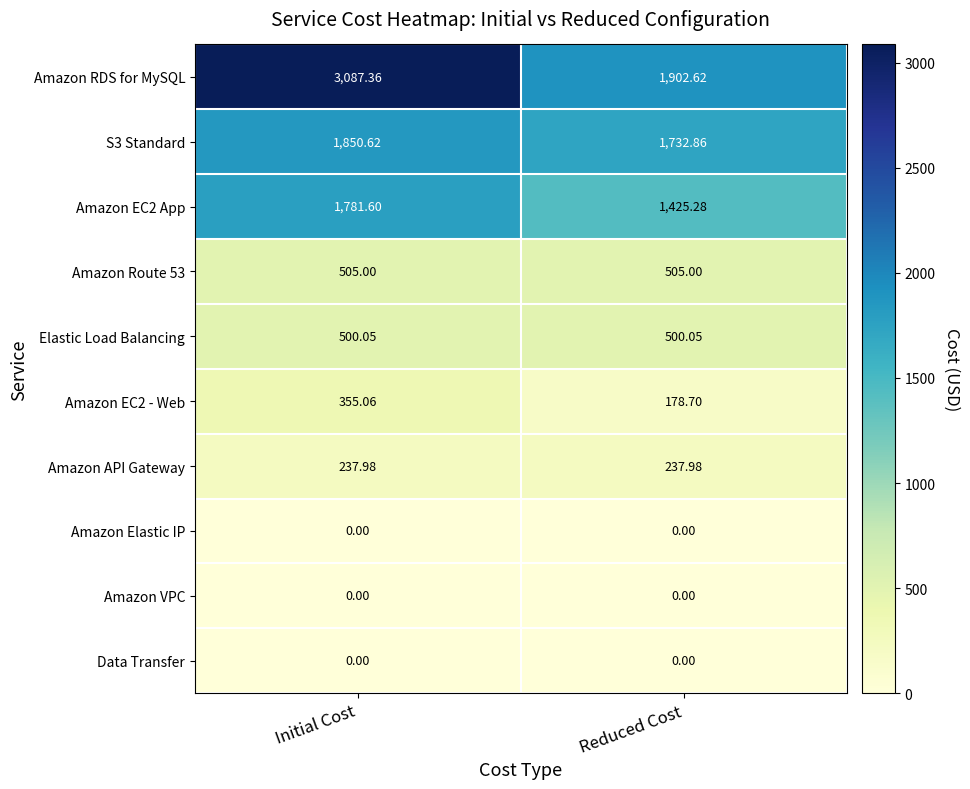

Which series changed the most between Initial Cost and Reduced Cost?

Amazon RDS for MySQL